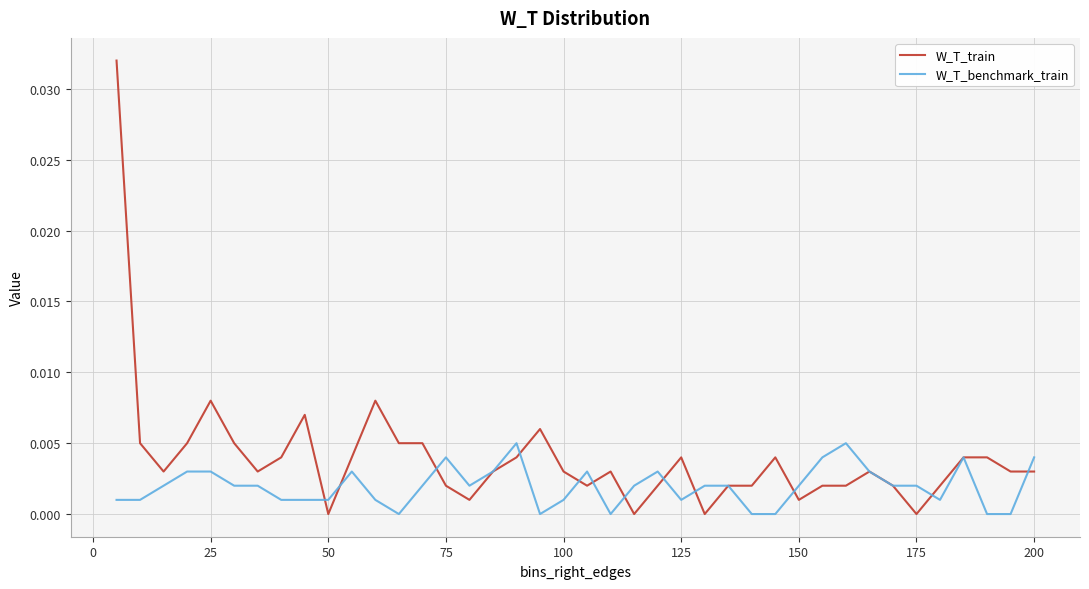

Which series has the widest spread of values?

W_T_train